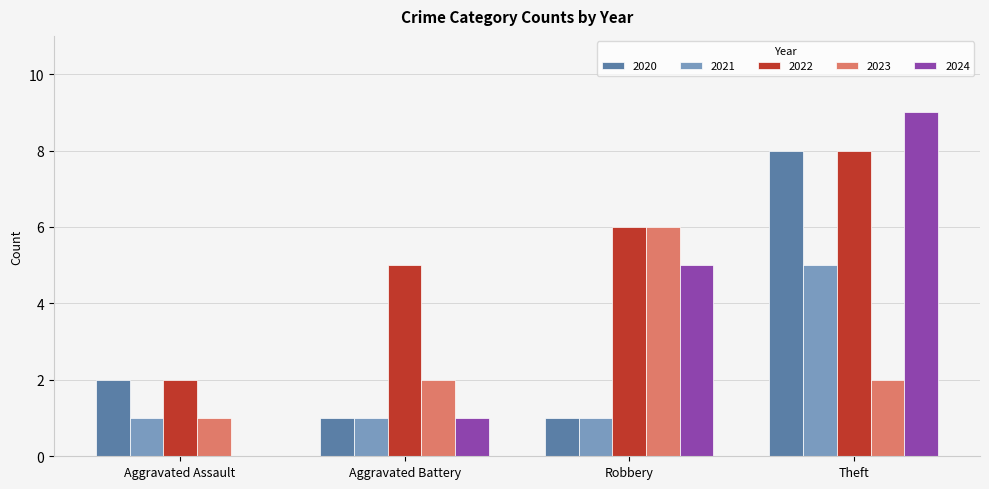

What is the sum of the 2023 values at Theft and Aggravated Assault?

3